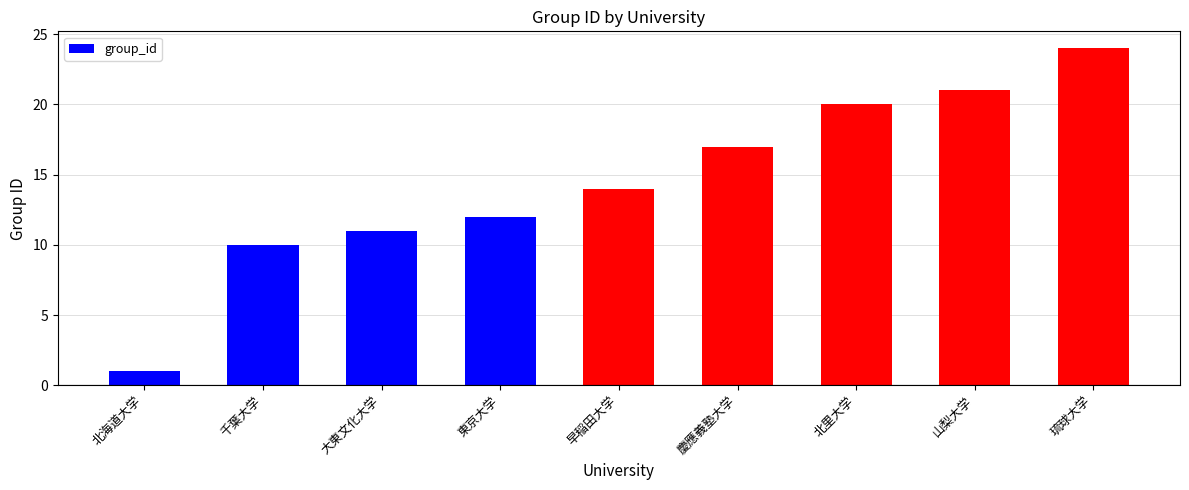

The chart shows a value of 14 at 早稲田大学. True or false?

True